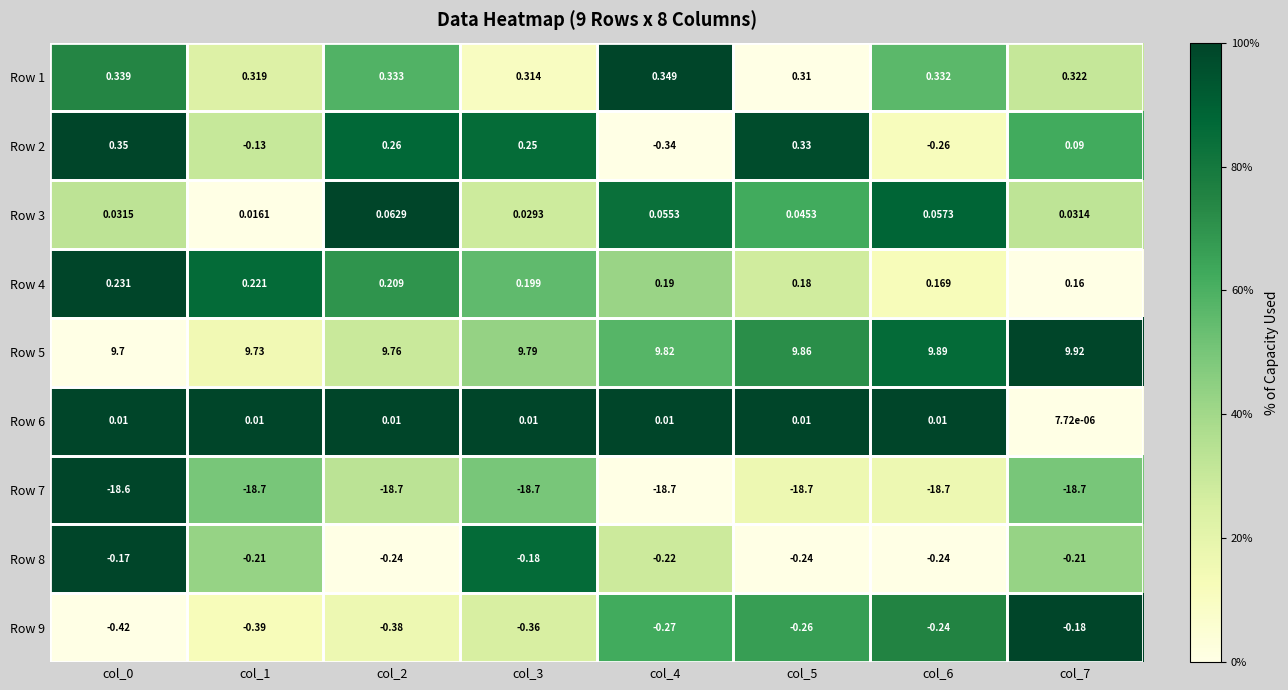

At how many categories does at least one series exceed 0?

8